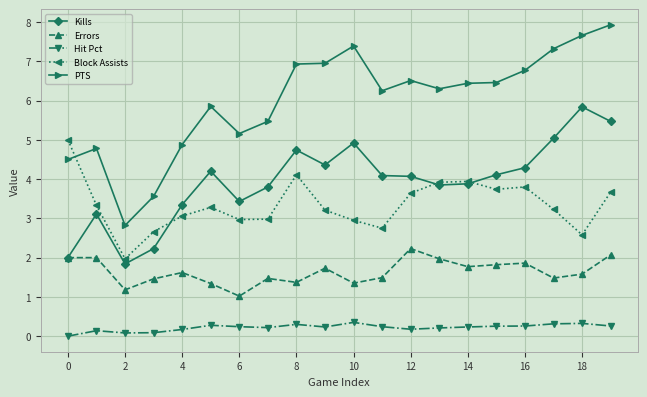

What are all the series names shown in the legend?

Kills, Errors, Hit Pct, Block Assists, PTS